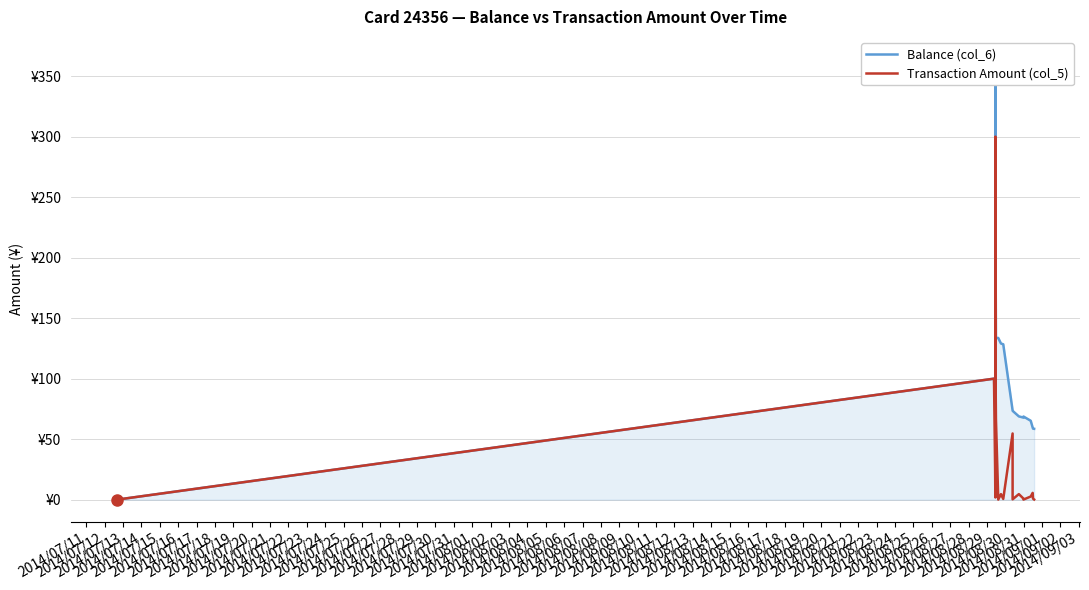

What is the sum of all Balance (col_6) values?

2658.6